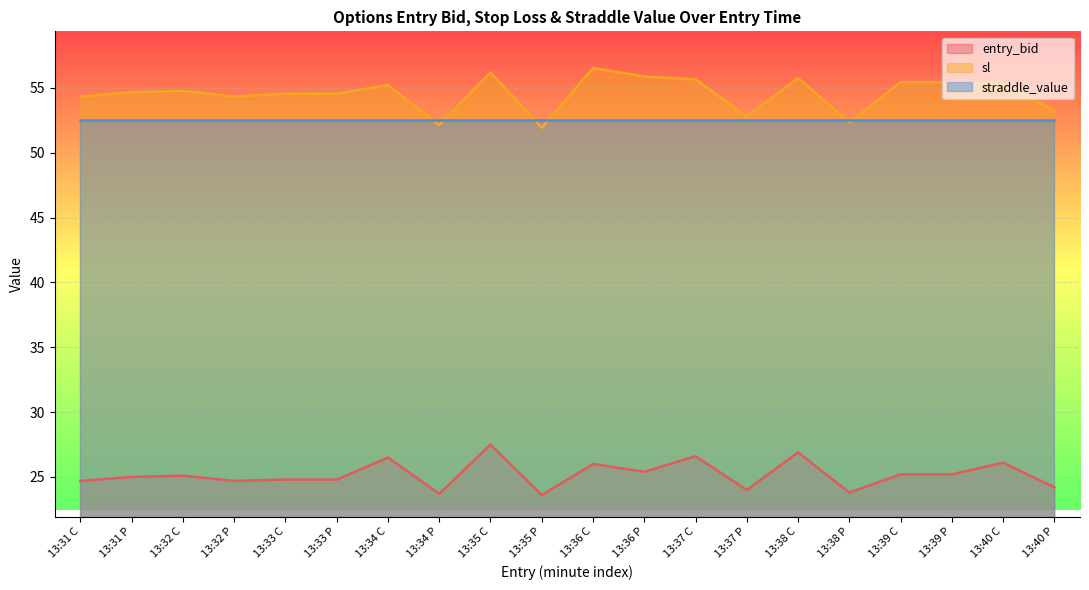

True or false: entry_bid and sl intersect in this chart.

False